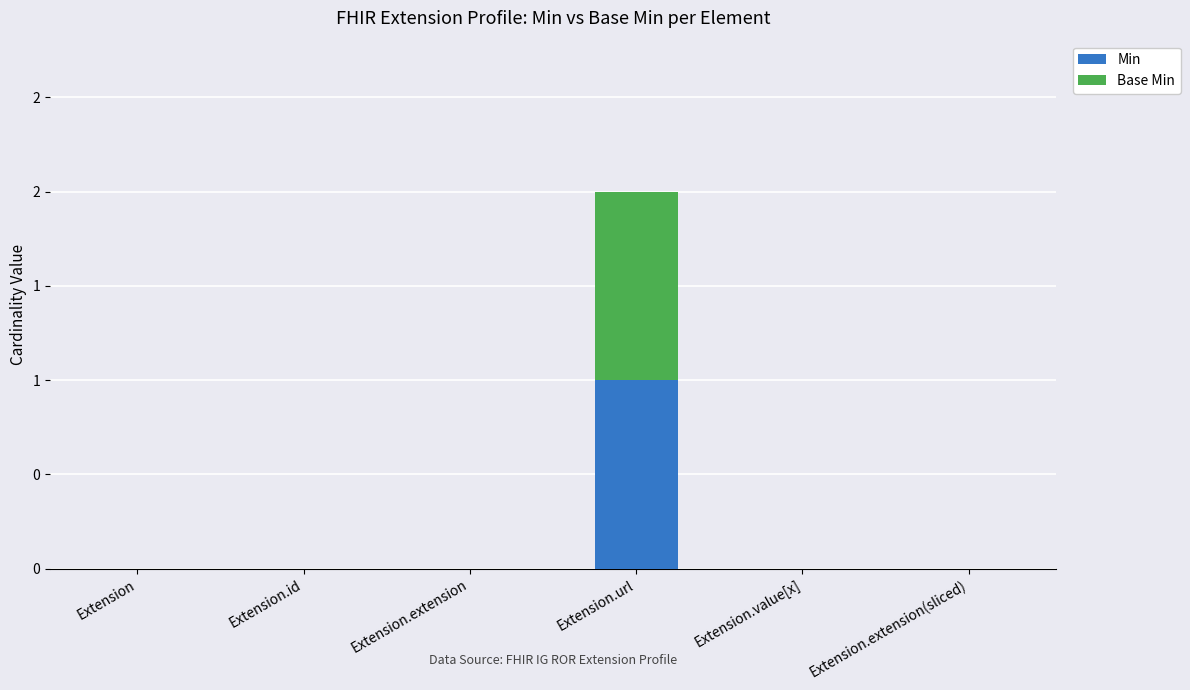

Are the bars horizontal?

No